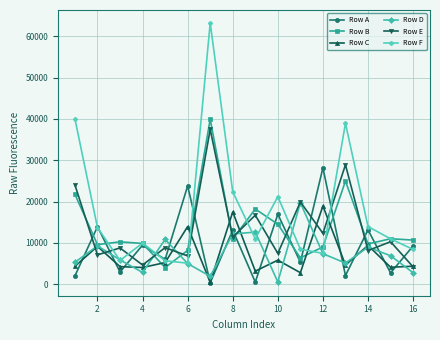

Which series has the largest range (max minus min)?

Row F